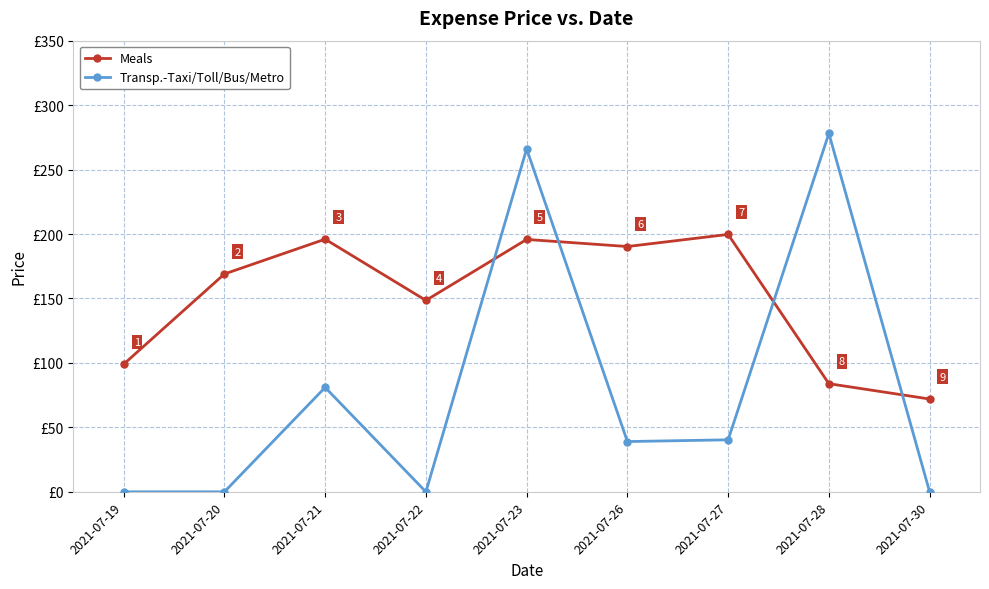

After their last crossing, which series has the higher values: Transp.-Taxi/Toll/Bus/Metro or Meals?

Meals